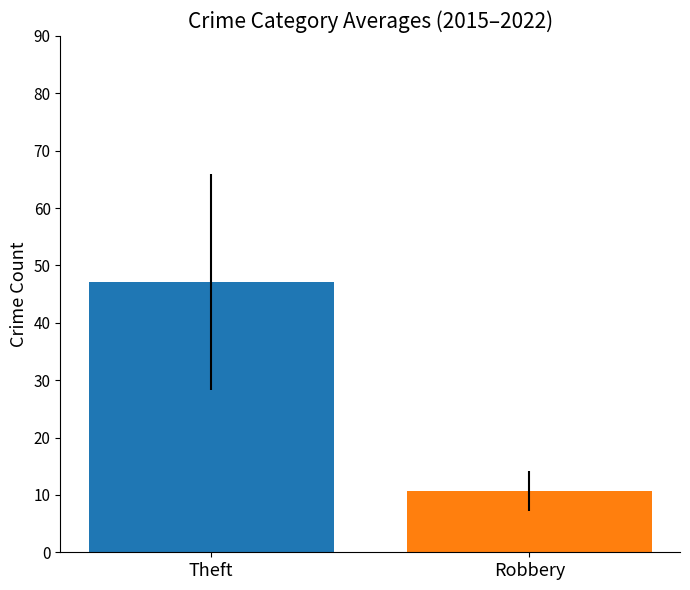

Reading left to right, extract all data points from this chart.

47.1	10.8